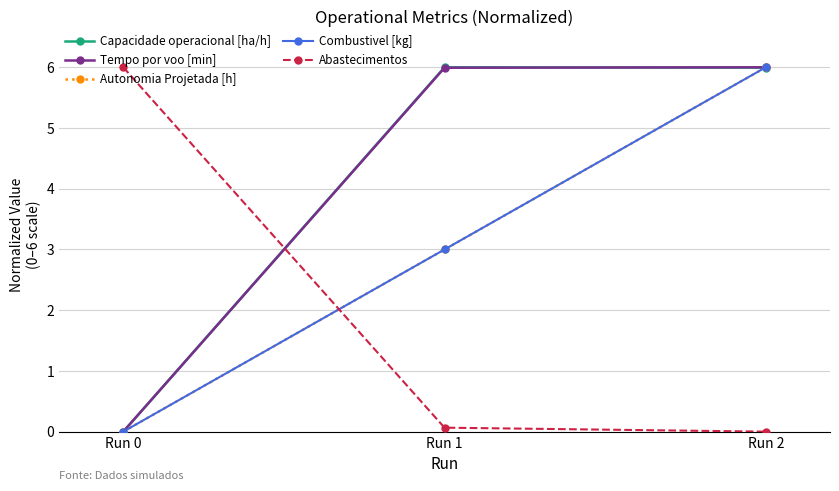

What is the sum of the Tempo por voo [min] values at Run 1 and Run 0?

6.0